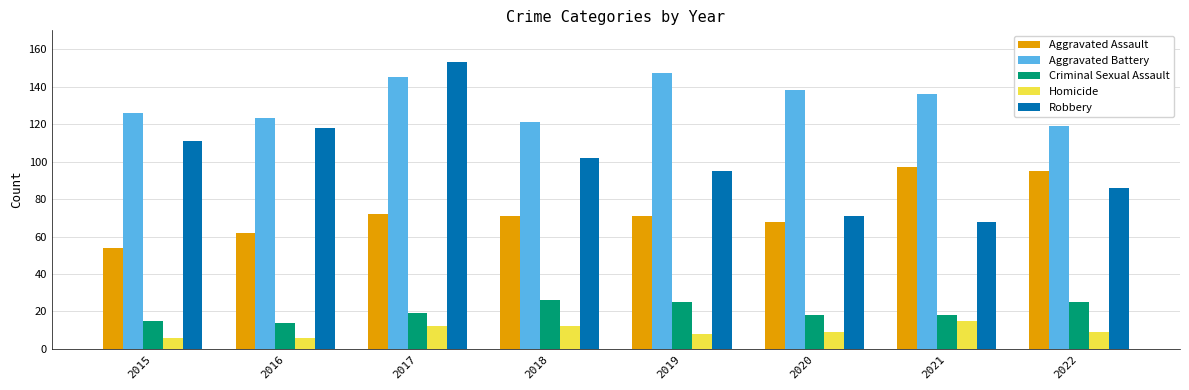

Reading left to right, transcribe all the data shown in this chart.

Aggravated Assault: 54	62	72	71	71	68	97	95
Aggravated Battery: 126	123	145	121	147	138	136	119
Criminal Sexual Assault: 15	14	19	26	25	18	18	25
Homicide: 6	6	12	12	8	9	15	9
Robbery: 111	118	153	102	95	71	68	86